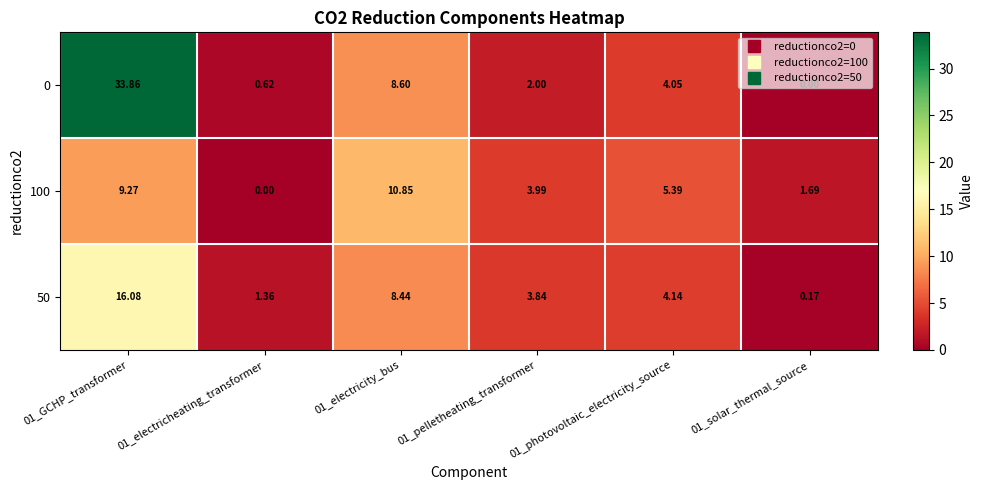

How many distinct data groups are displayed?

3